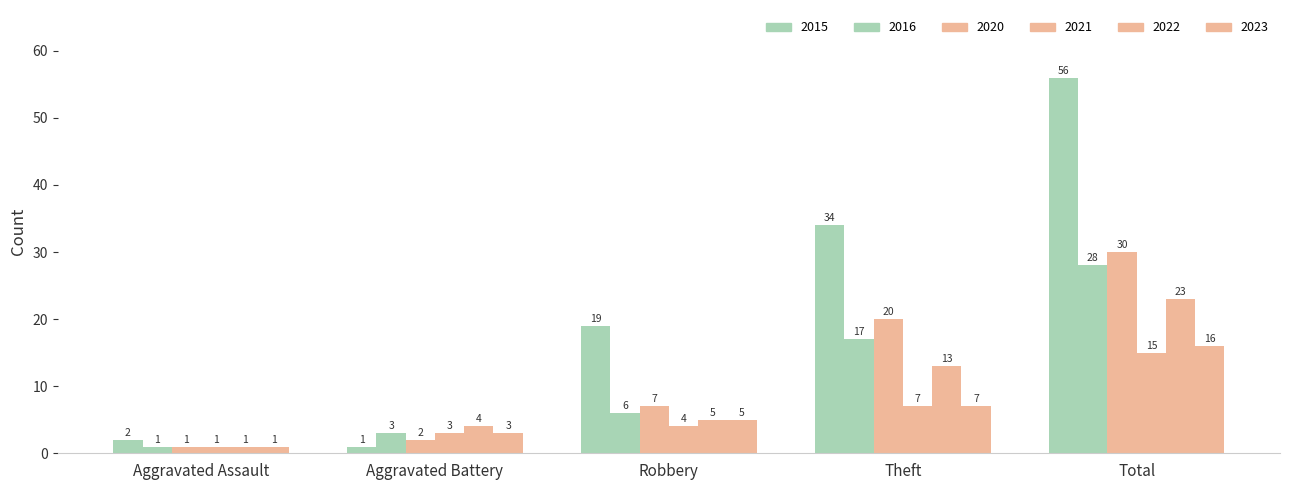

Rank the series by their maximum value, from highest to lowest.

2015, 2020, 2016, 2022, 2023, 2021